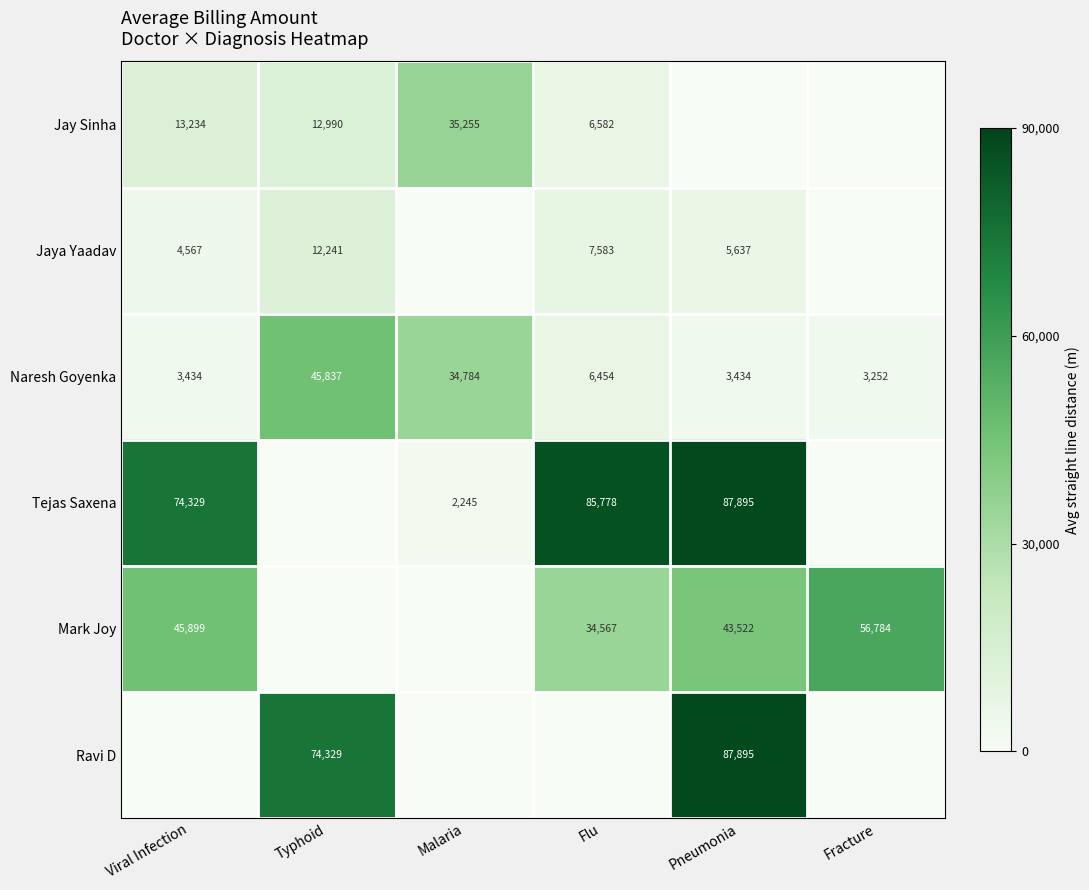

What value does the Naresh Goyenka series have at Malaria?

34784